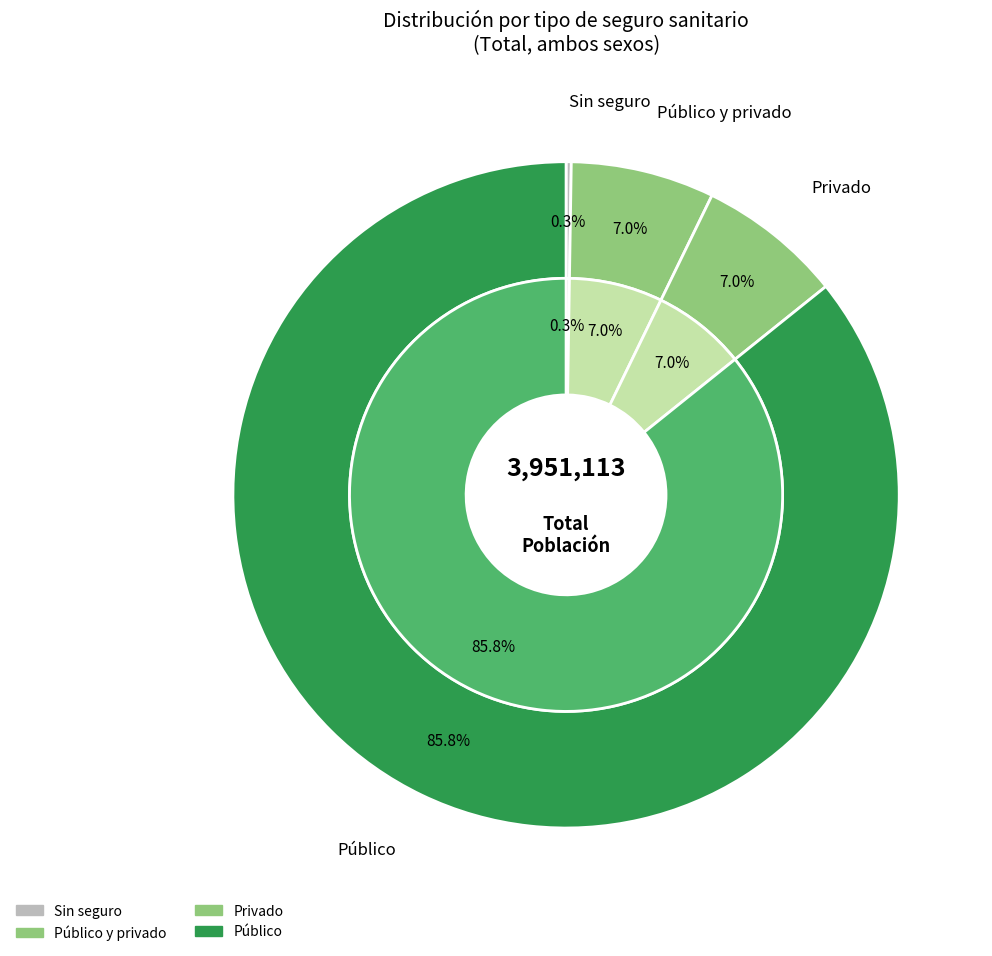

Which slice is the smallest?

Sin seguro